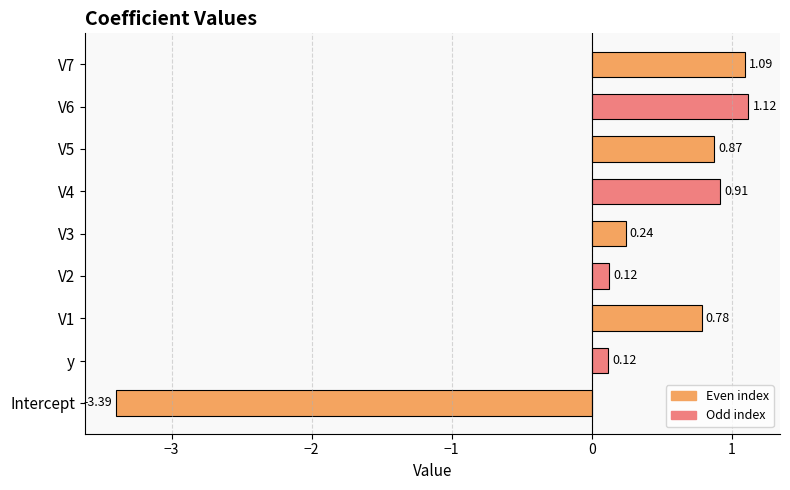

What is the difference between the values at Intercept and V2?

3.5